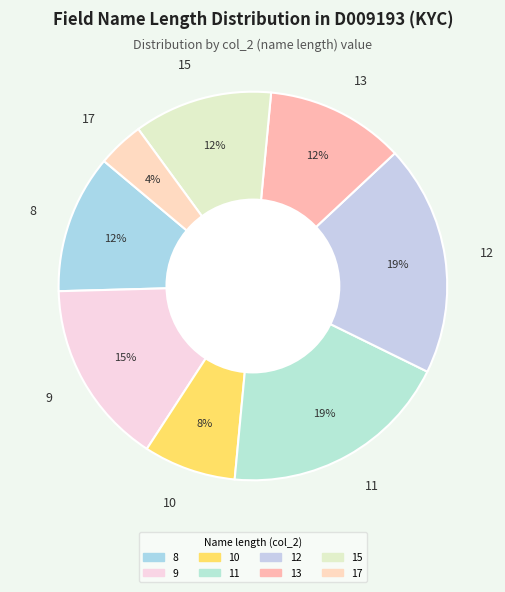

Is it true that 10 is 8% of the pie?

True